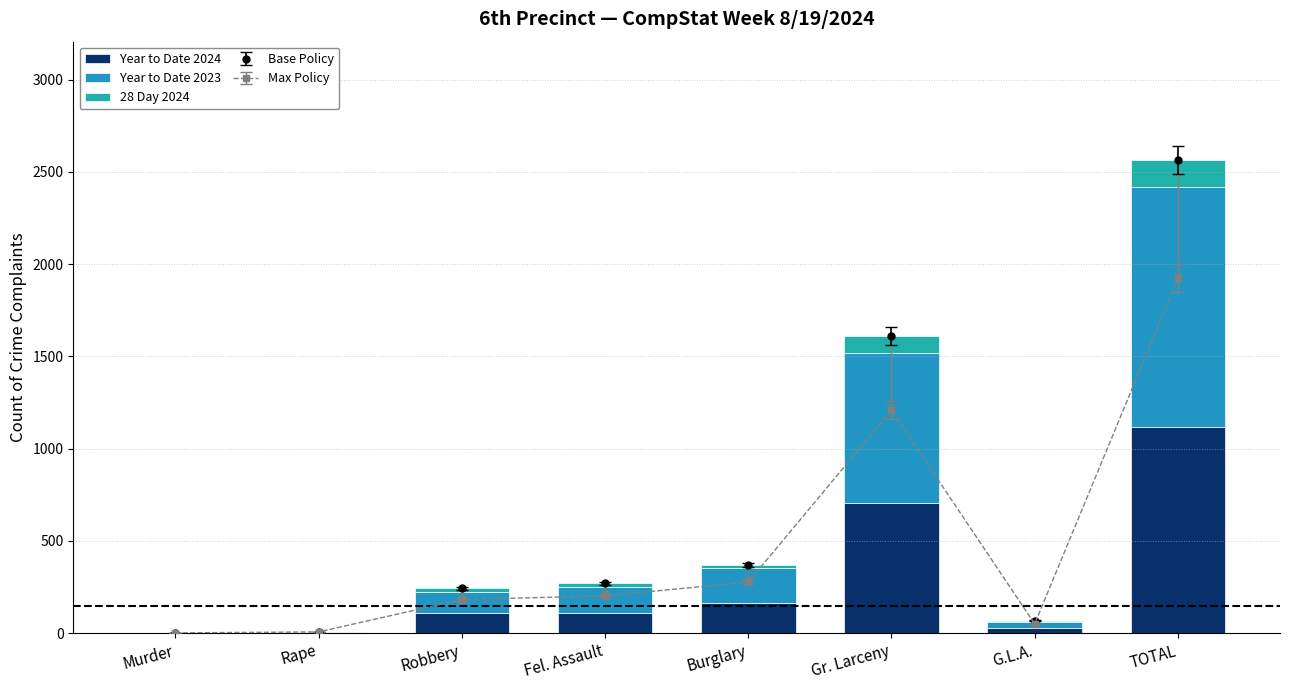

What position from the left is Burglary?

5